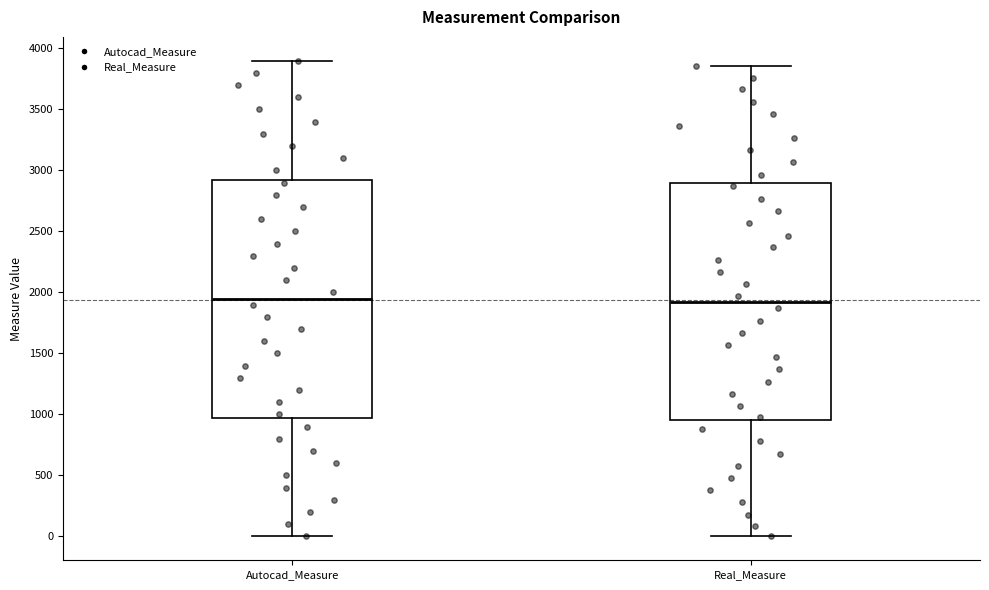

Where is the upper edge of the box for Real_Measure on the y-axis? The values are not printed on the chart, so give them approximately, as read against the axis.

2900